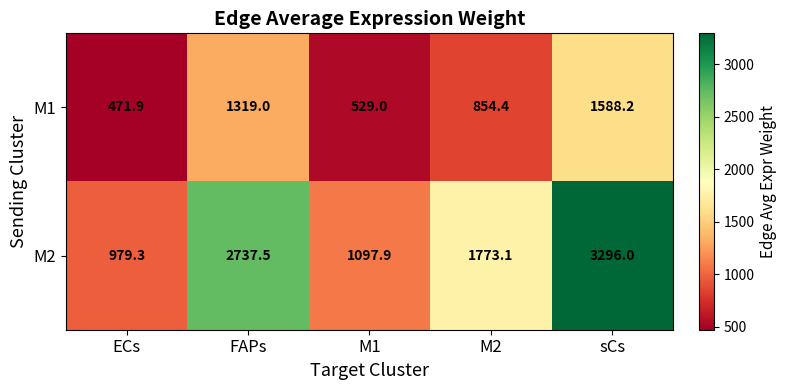

What is the difference between the highest and lowest values at M1?

568.9